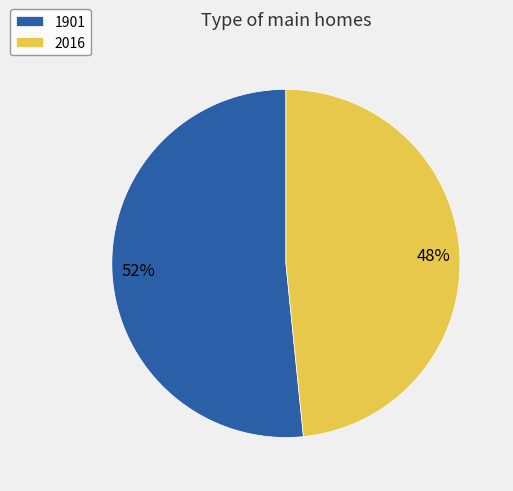

Count the number of slices in the pie.

2